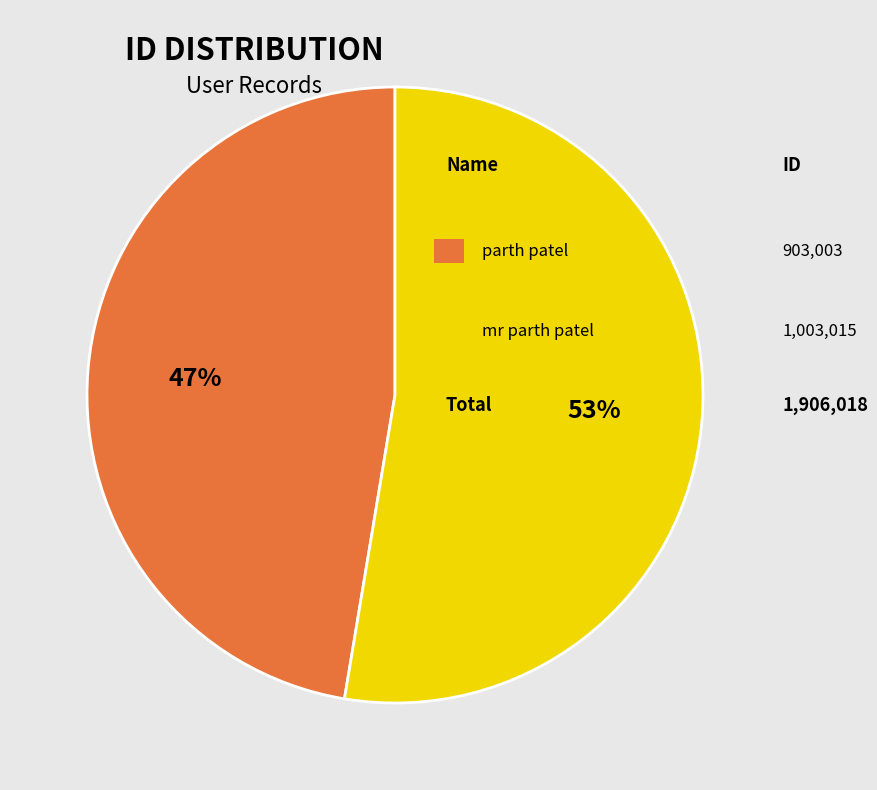

To the nearest percent, what is the average slice percentage?

50%